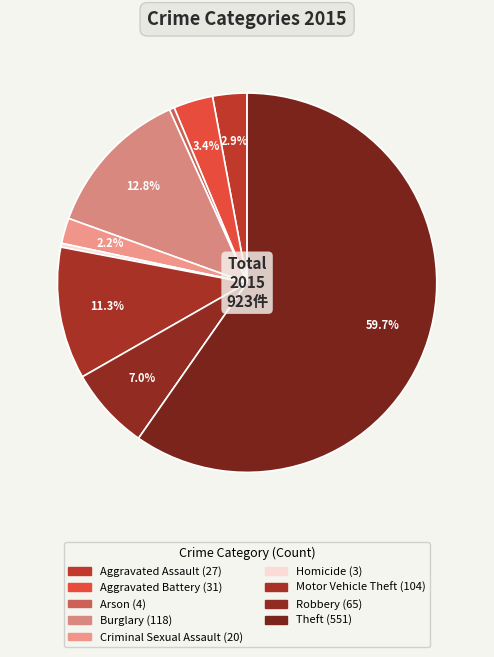

Is the sum of Robbery and Homicide greater than half?

No